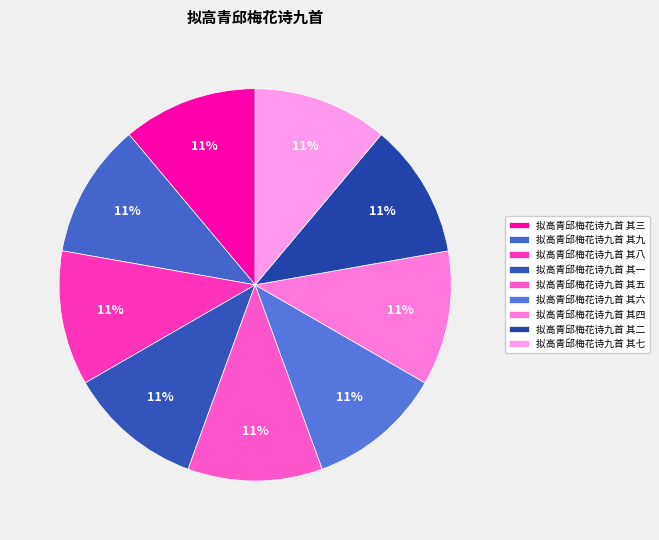

To the nearest percent, what is the average slice percentage?

11%